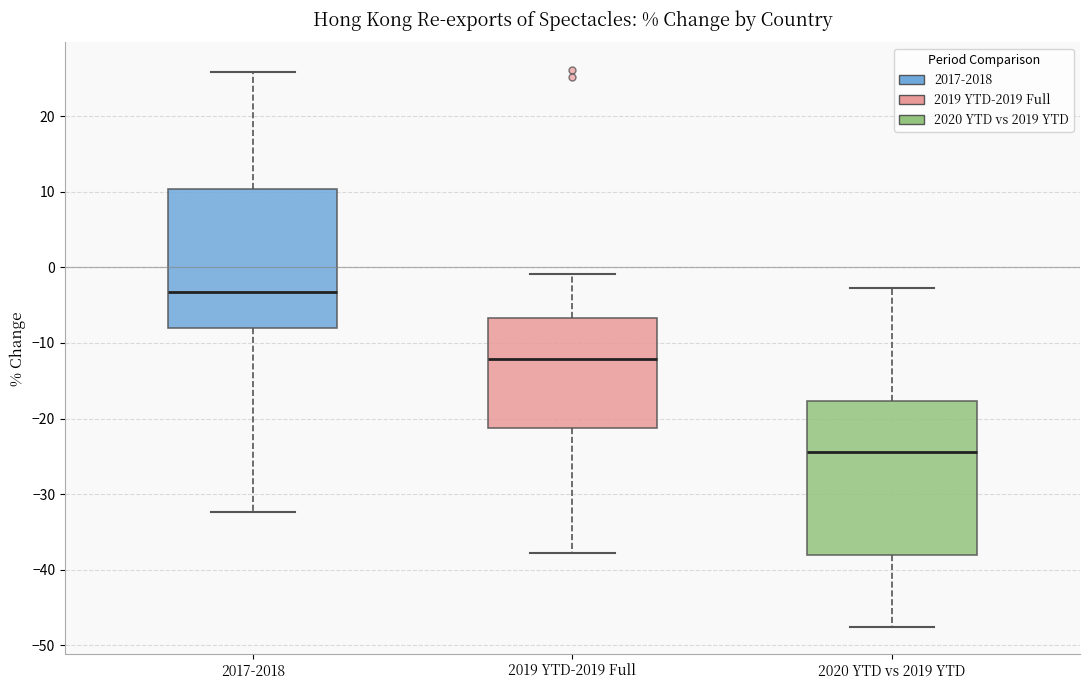

Which box's median line is the highest?

2017-2018